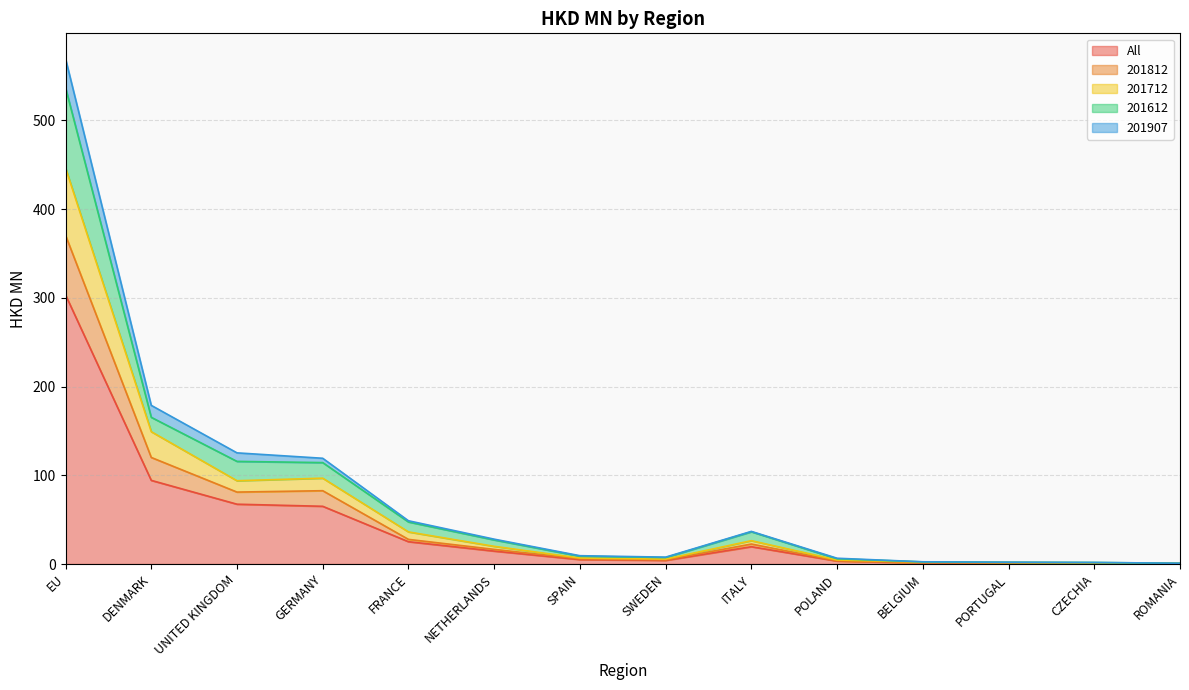

What position from the left is GERMANY?

4